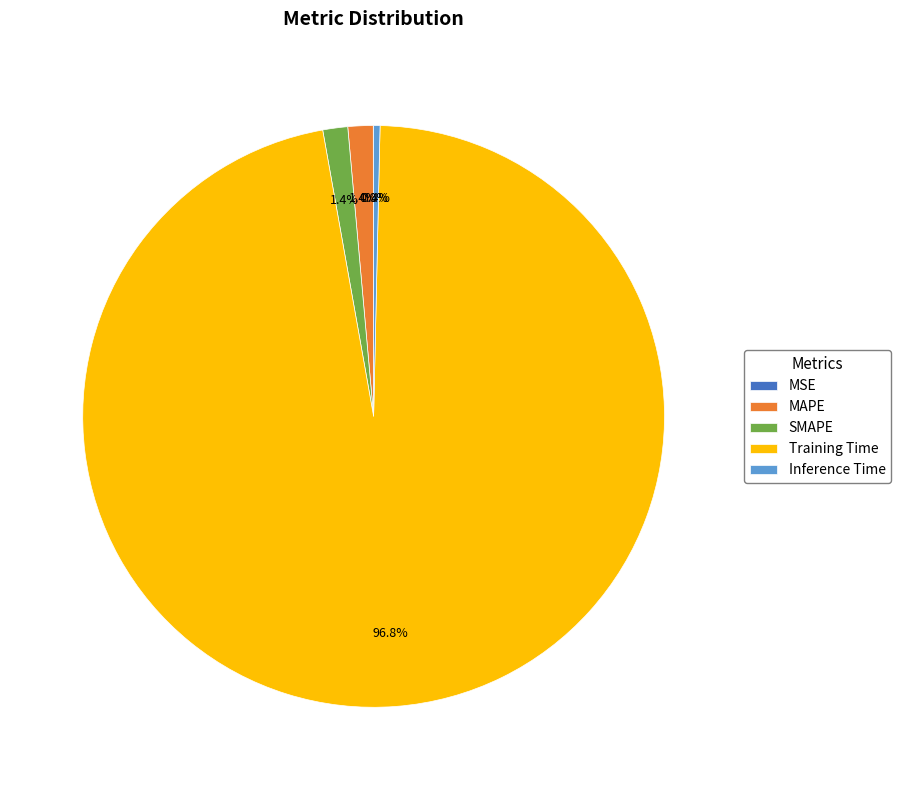

What is the total percentage of MAPE and SMAPE?

2.8%